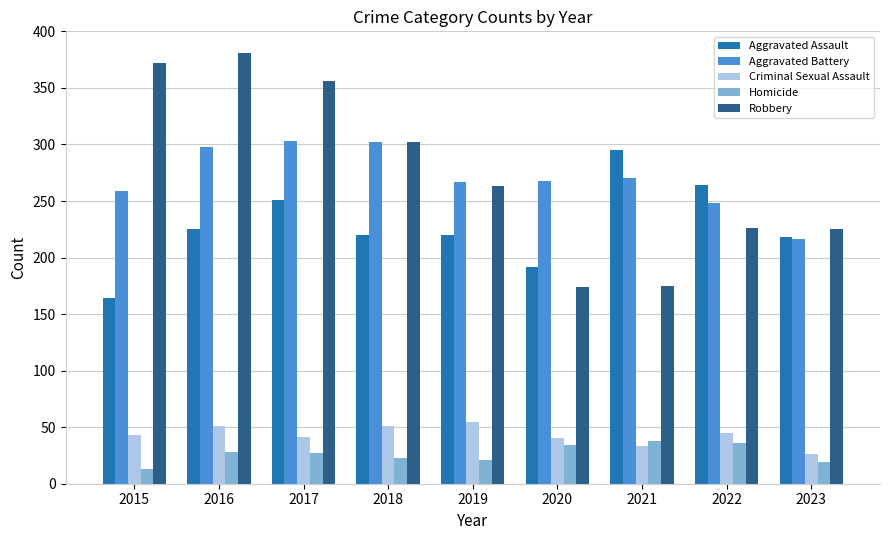

What is the spread (max minus min) of values at 2022?

228